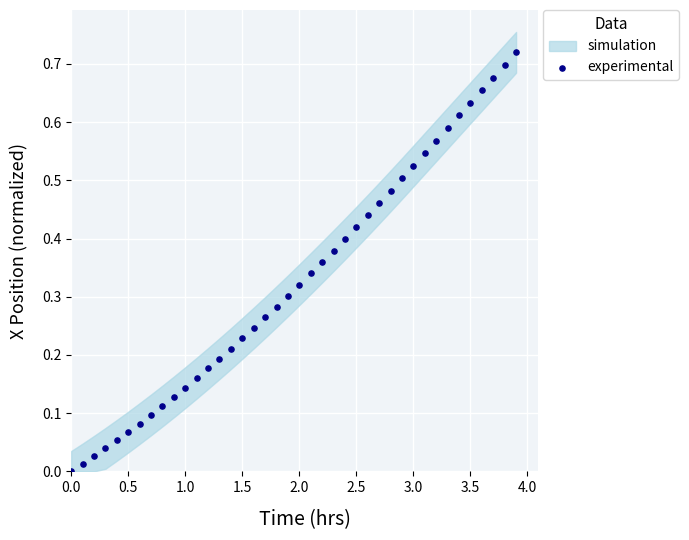

What is the range of X values (max minus min)?

3.9